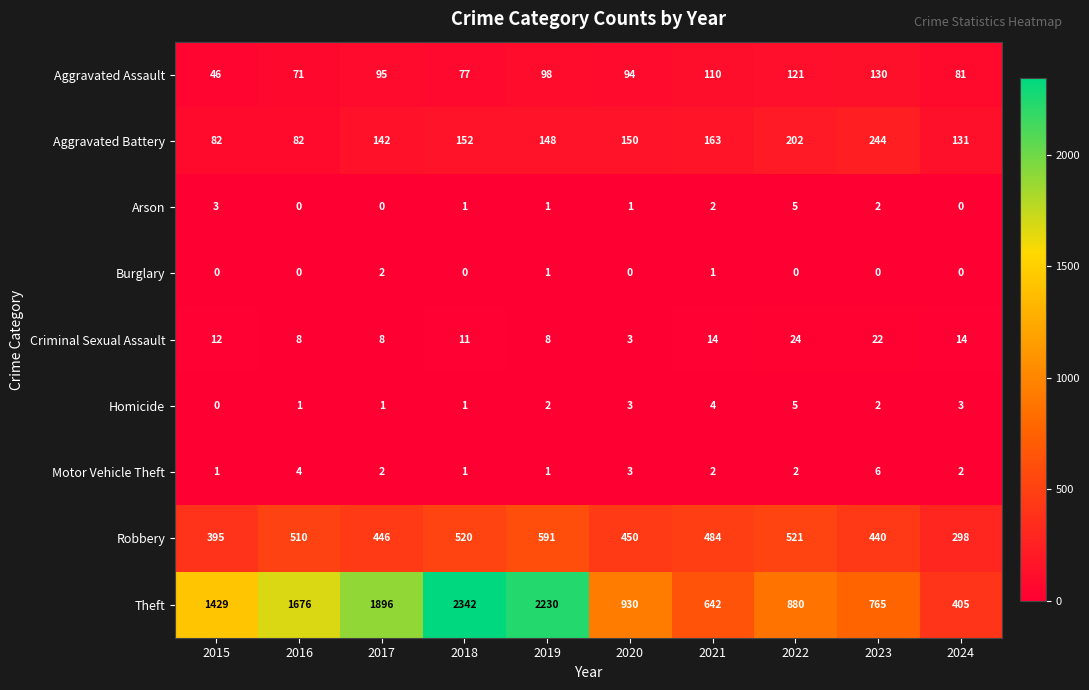

What is the maximum value shown in the chart?

2342